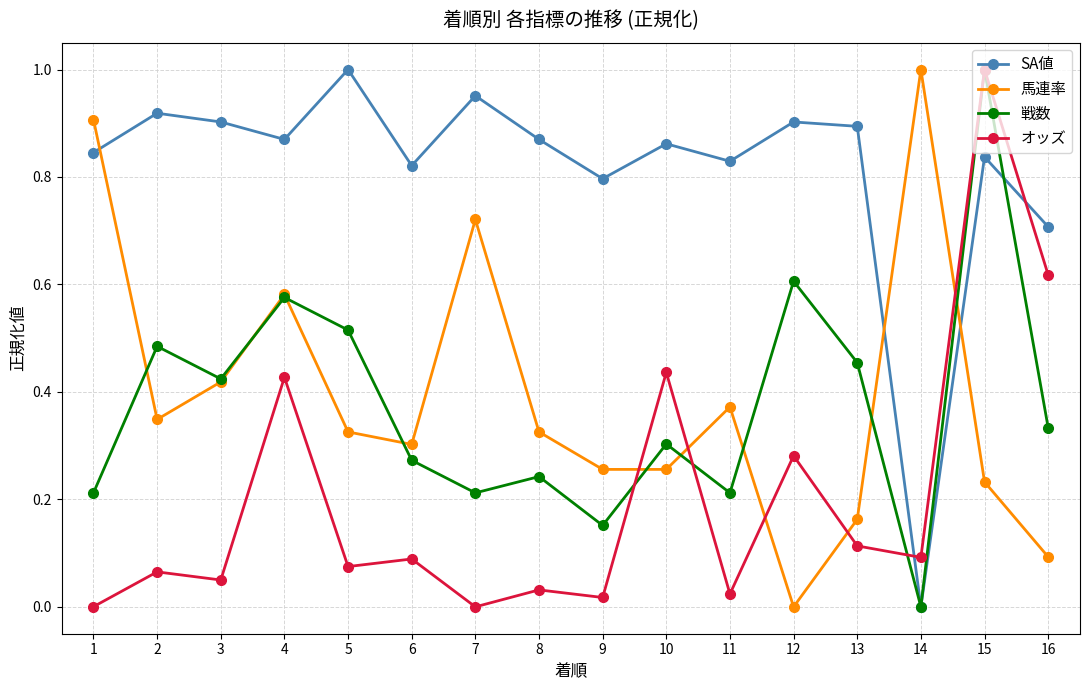

Is the value of SA値 at 13 greater than the value of オッズ at 9?

Yes